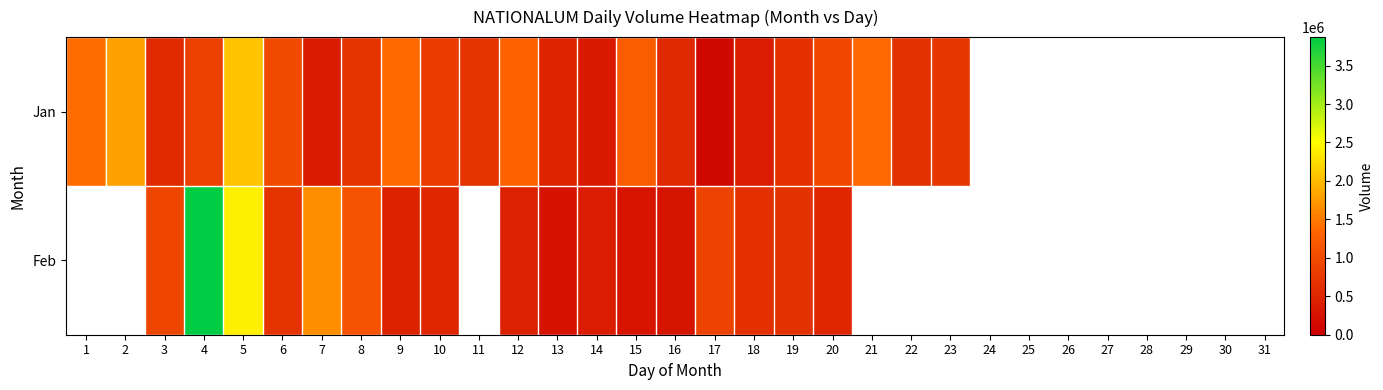

The value of Feb at 9 is 238287.3. True or false?

False